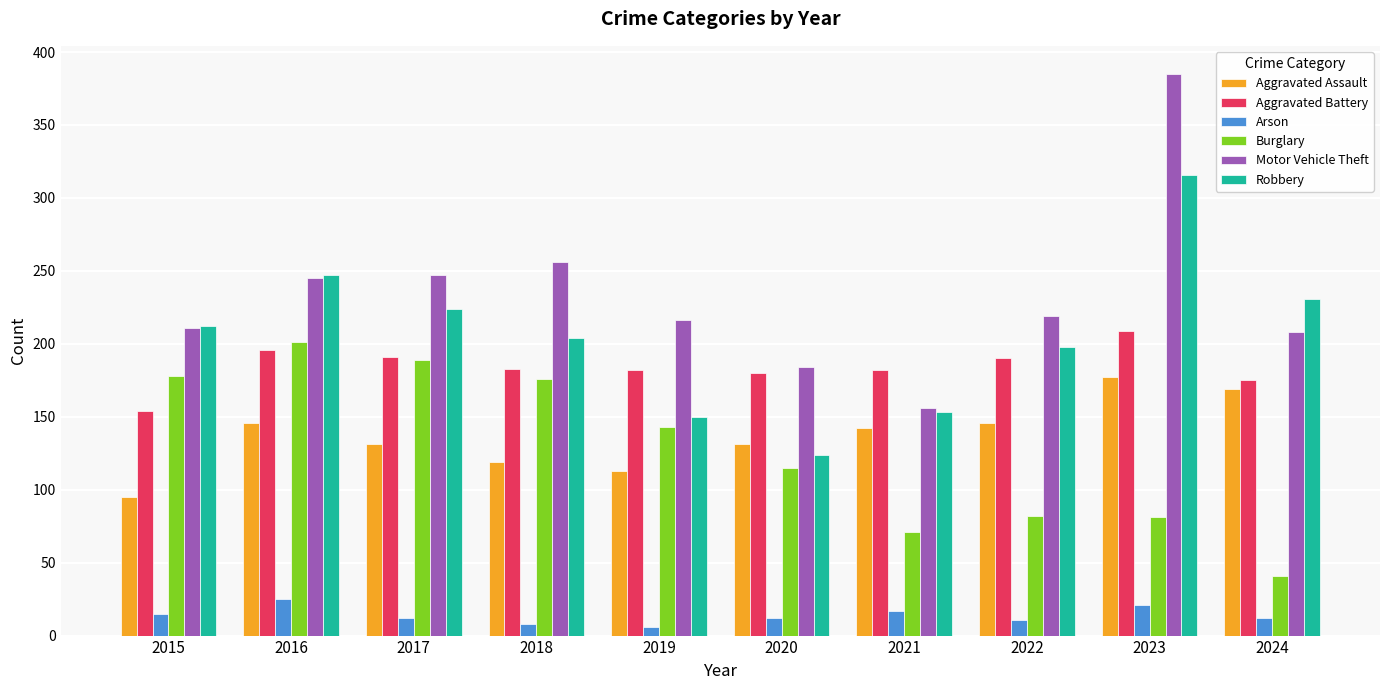

What is the greatest value displayed?

385